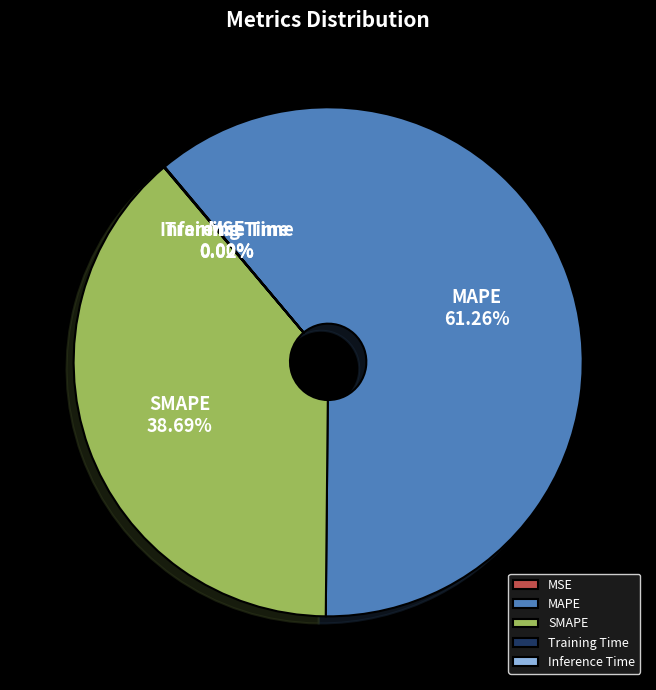

Which category has the biggest portion of the pie?

MAPE